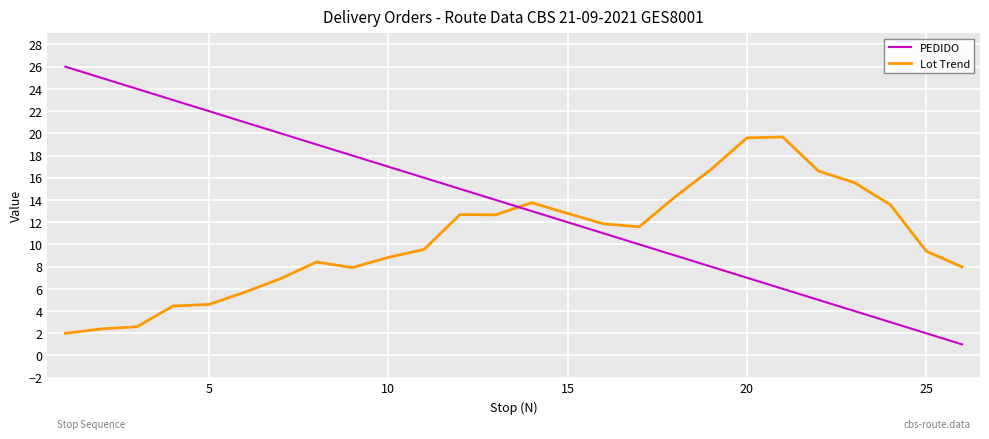

What is the difference between the maximum and minimum values in the Lot Trend series?

17.7